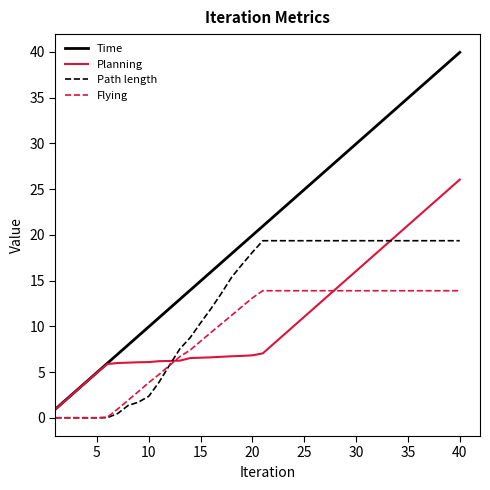

At how many categories does at least one series exceed 0?

40